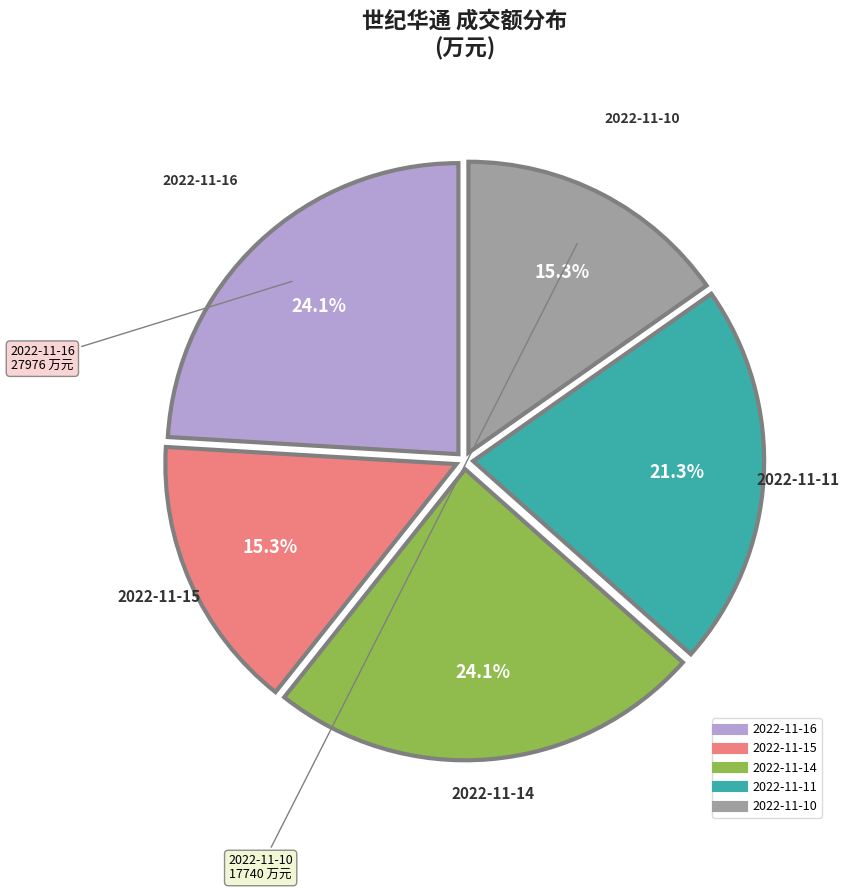

Approximately how many times larger is the value at 2022-11-14 compared to 2022-11-15?

1.6